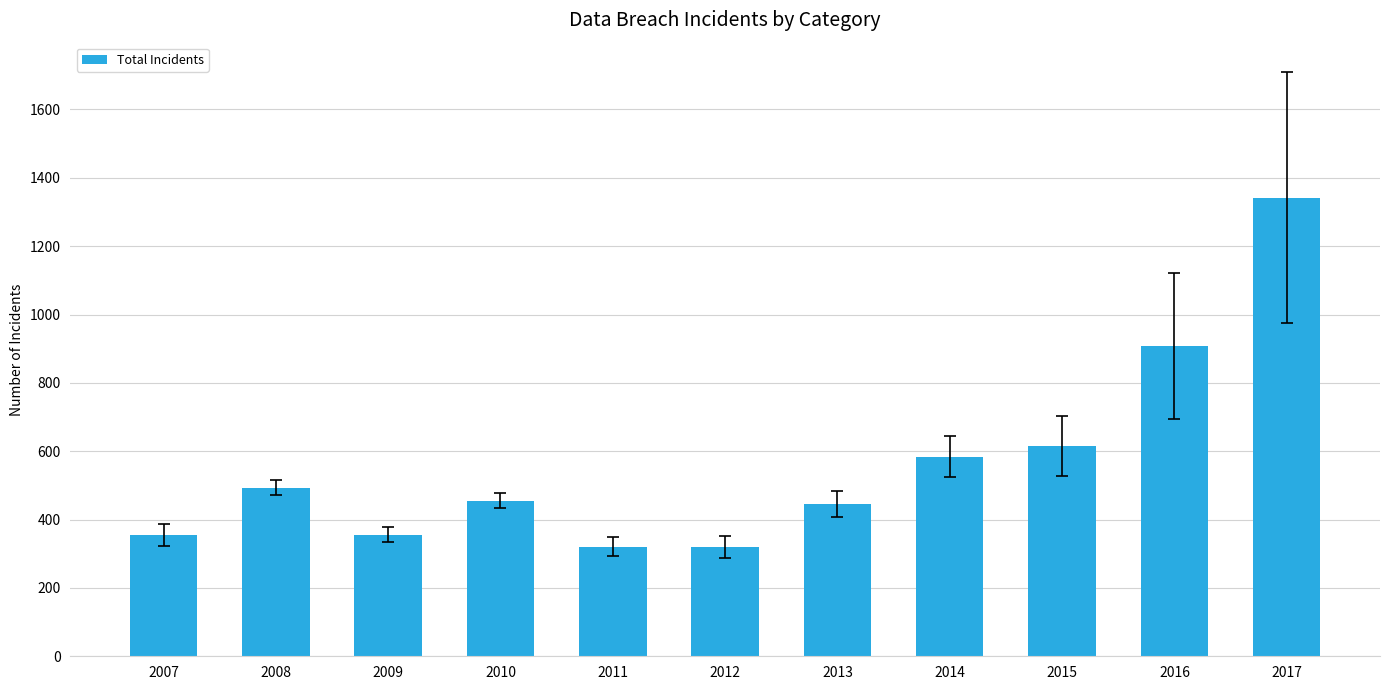

Between 2007 and 2014, which is larger?

2014